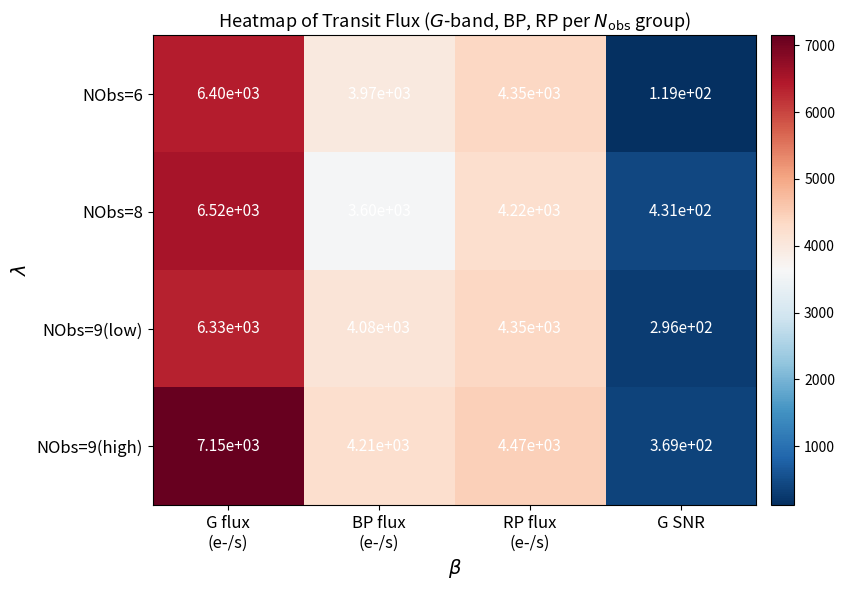

What is the spread (max minus min) of values at G flux
(e-/s)?

820